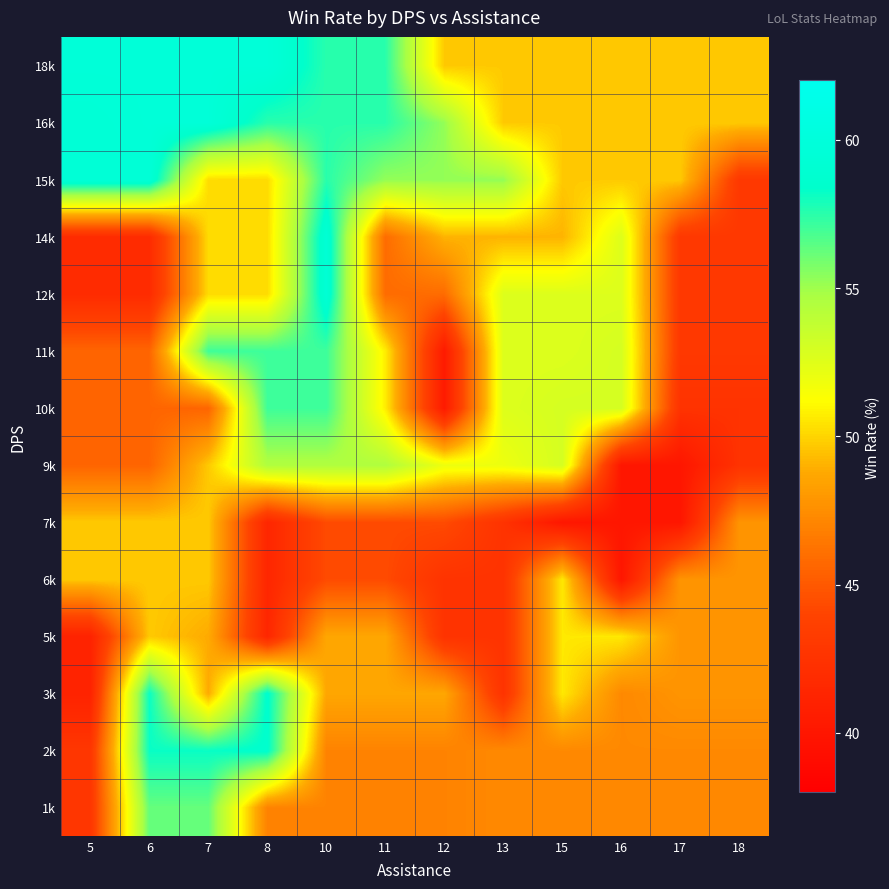

At how many categories does at least one series exceed 46?

12